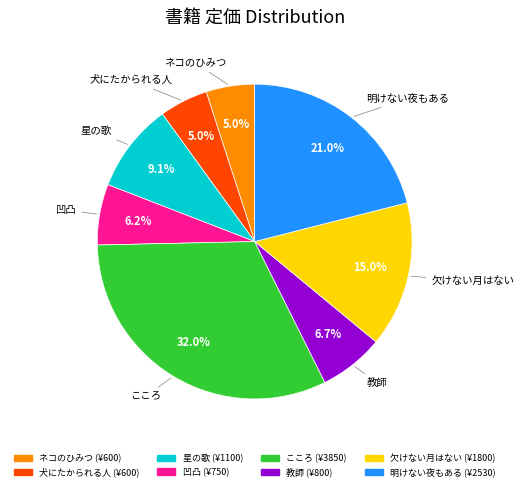

To the nearest percent, what portion does 犬にたかられる人 represent?

5%